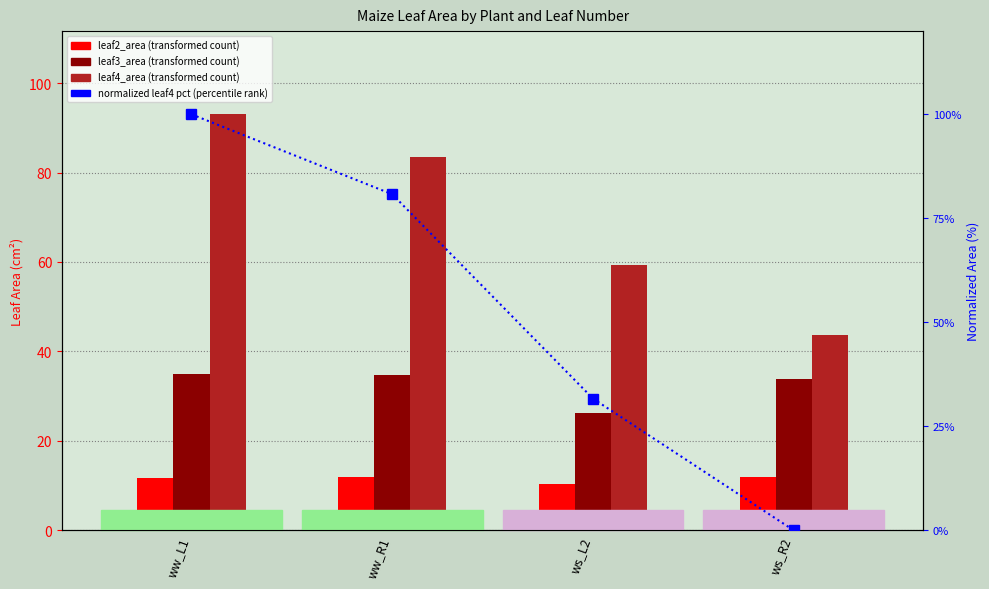

What is the total value across all series at ws_R2?

89.4